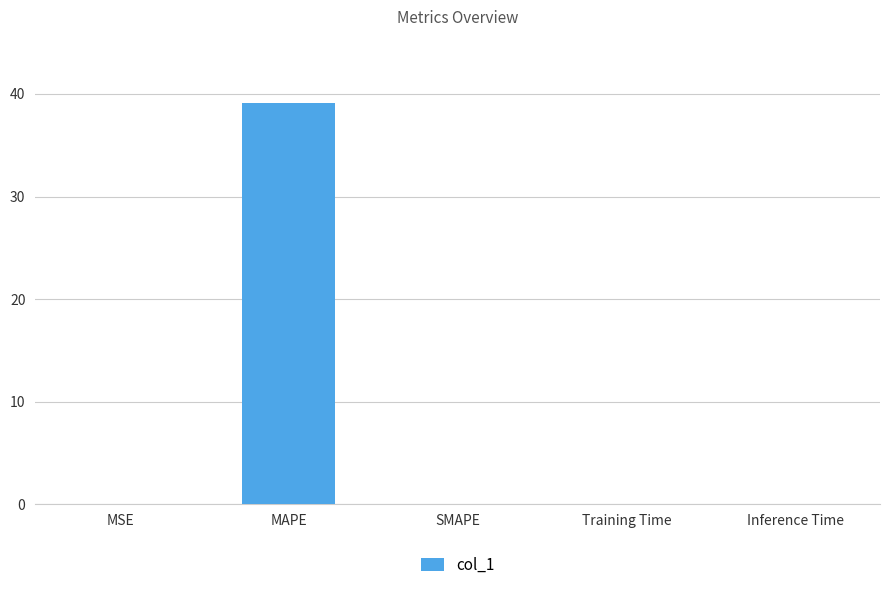

What is the sum of the values at SMAPE and MAPE?

39.1